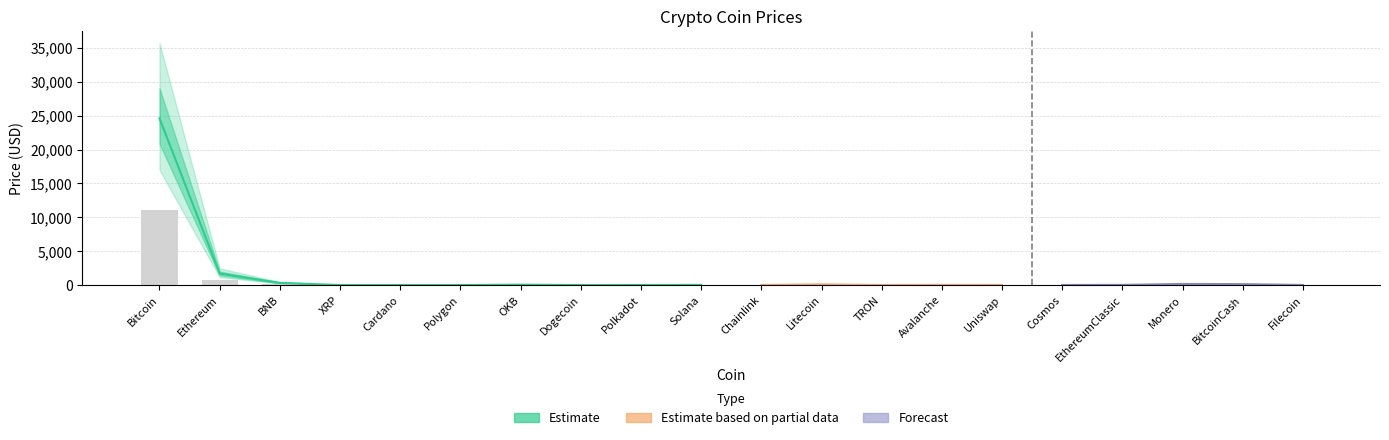

At which label does the data first exceed 8?

Bitcoin